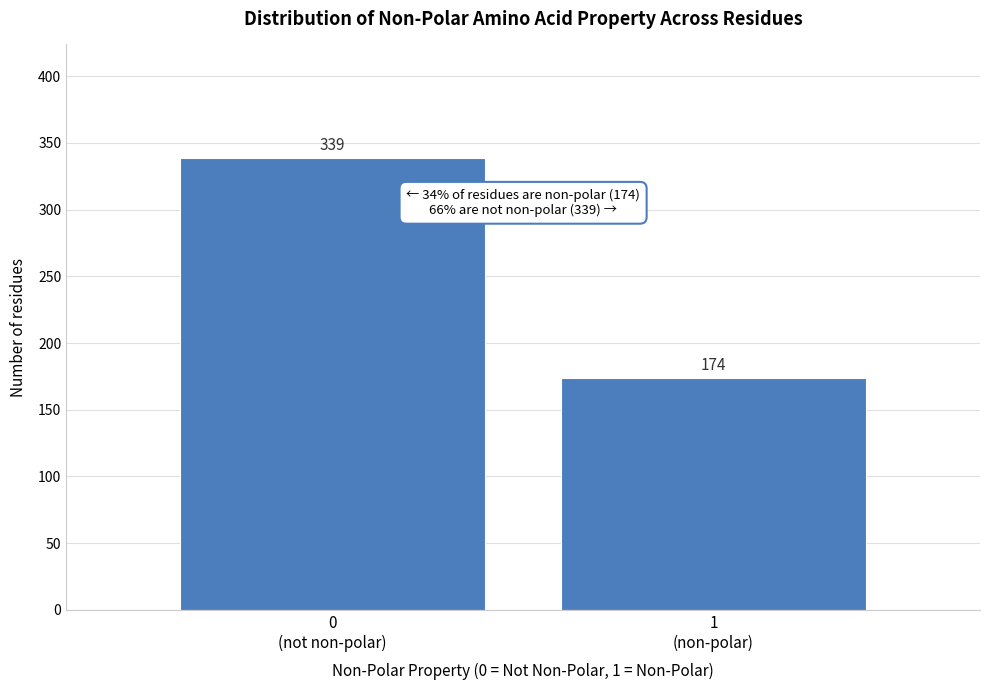

Reading right to left, extract all data points from this chart.

174	339